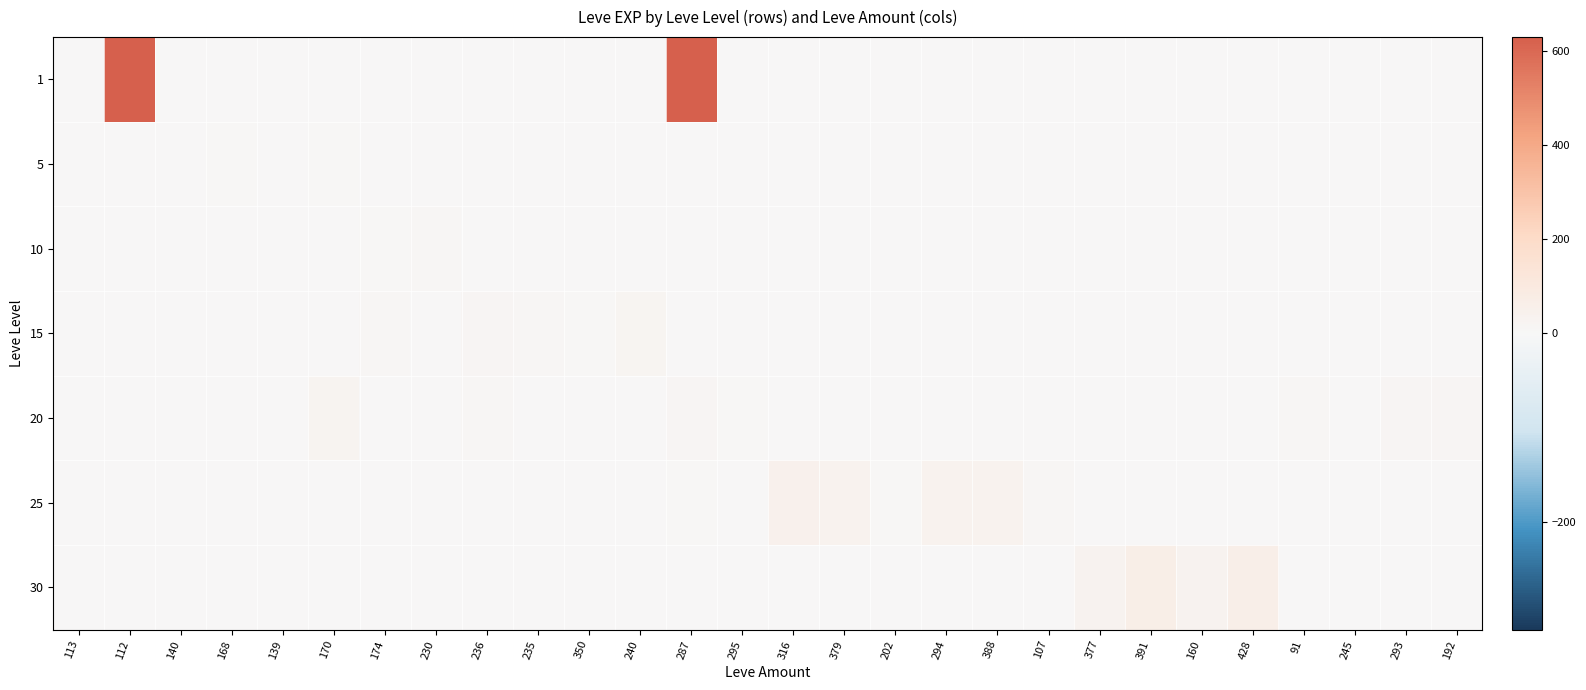

At which category is the sum across all series the highest?

287